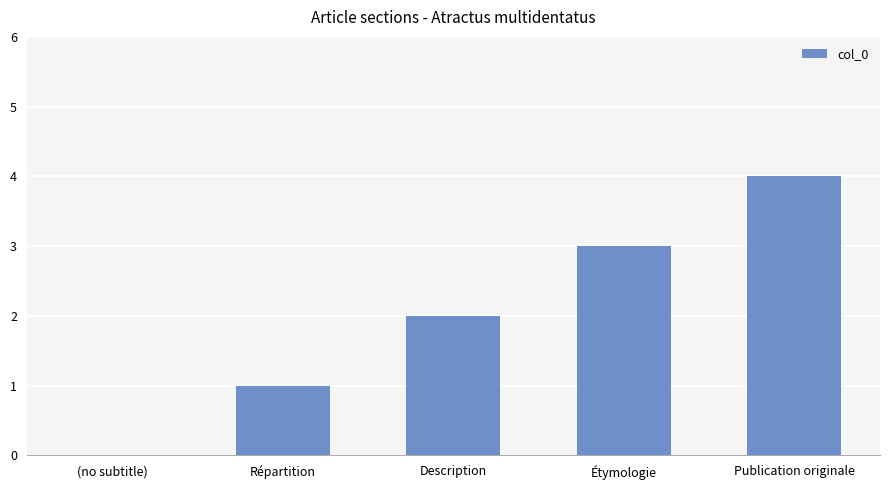

Count the number of data series in this chart.

1